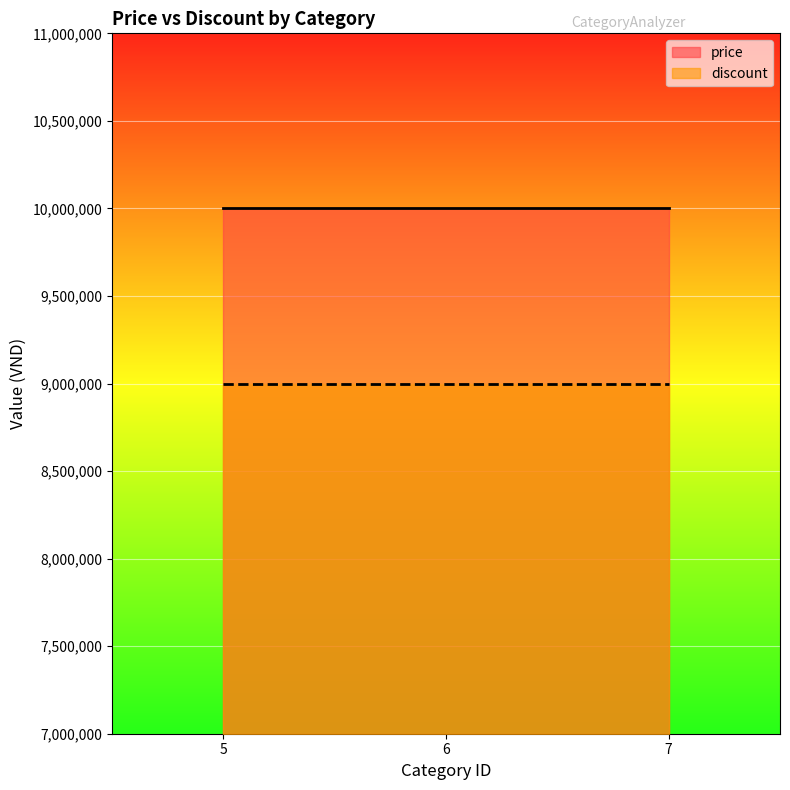

True or false: discount and price cross at least once.

False